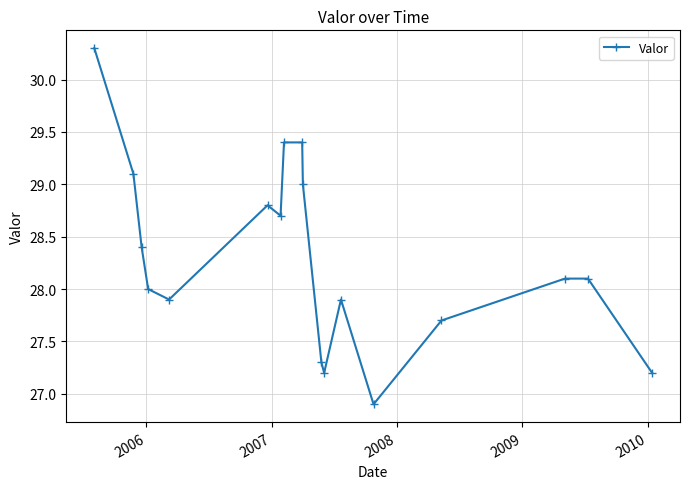

What is the minimum value shown in the chart?

26.9